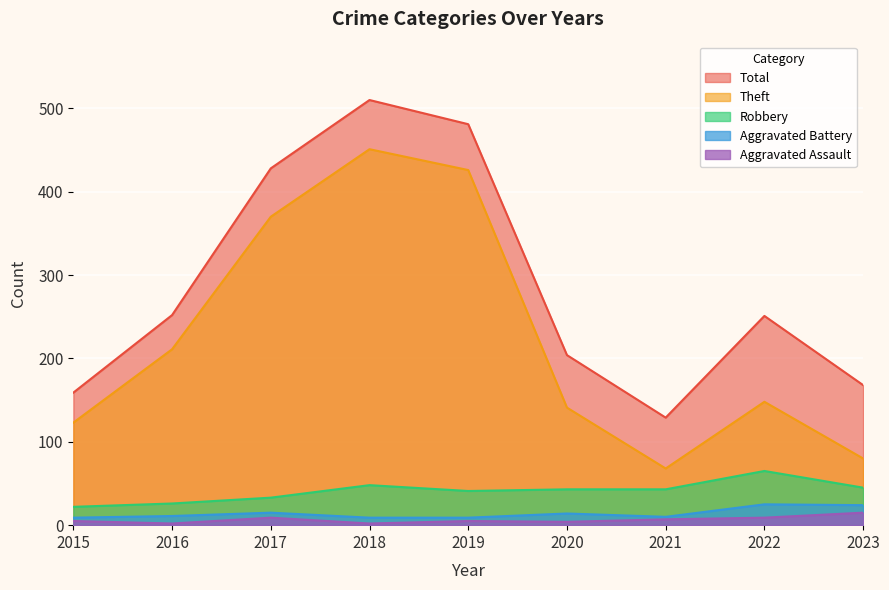

Reading right to left, extract all data points from this chart.

Aggravated Assault: 15	9	7	4	5	2	9	2	5
Aggravated Battery: 24	25	10	14	9	9	15	11	9
Robbery: 45	65	43	43	41	48	33	26	22
Theft: 80	148	68	141	426	451	370	211	123
Total: 168	251	129	204	481	510	428	252	159